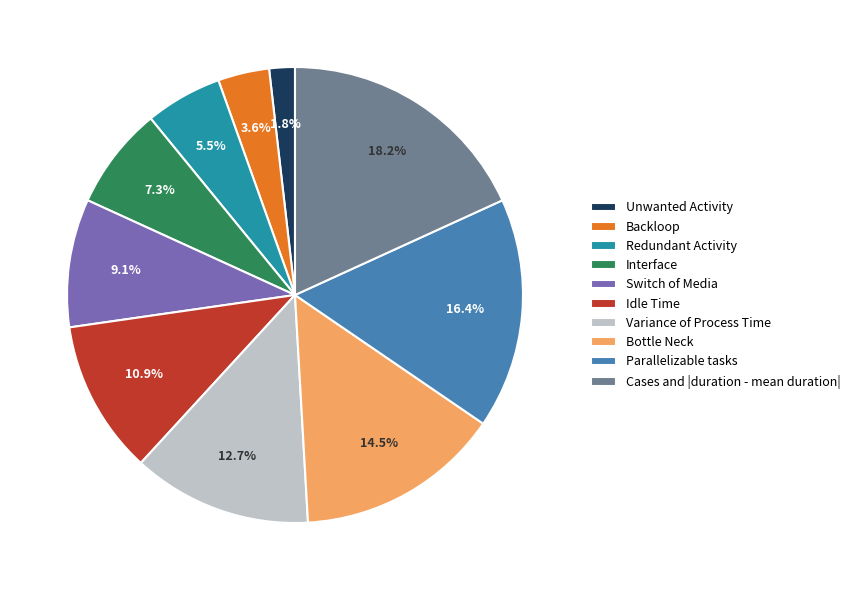

Is there a majority slice in this chart?

No